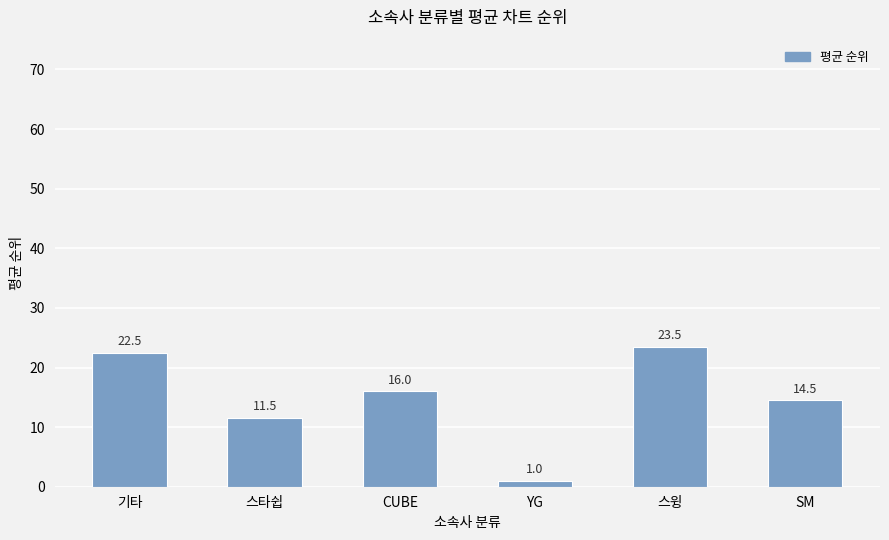

How many series are shown in this chart?

1